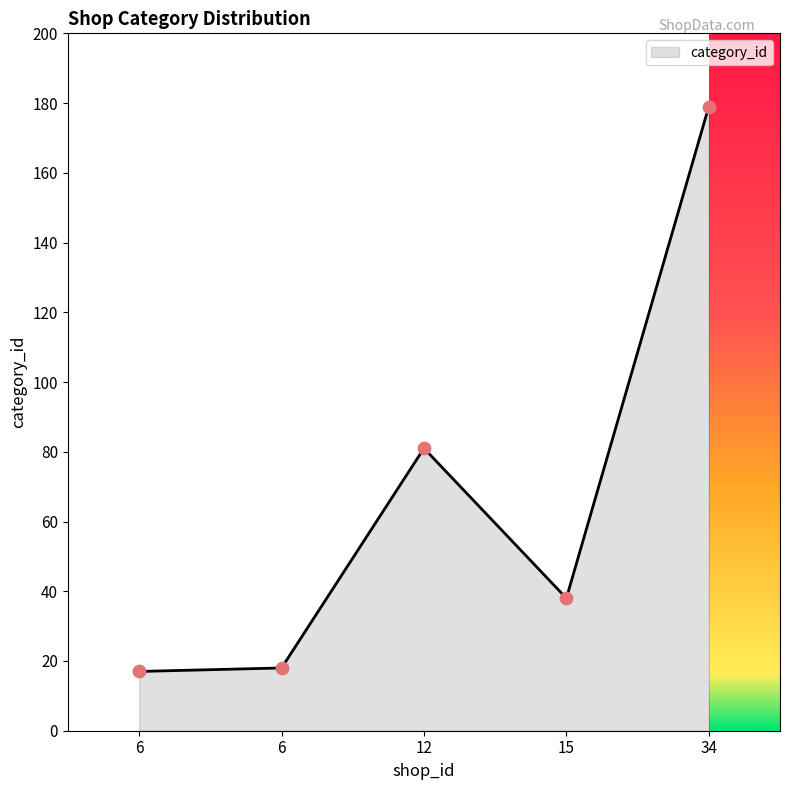

Count the number of categories in the chart.

5